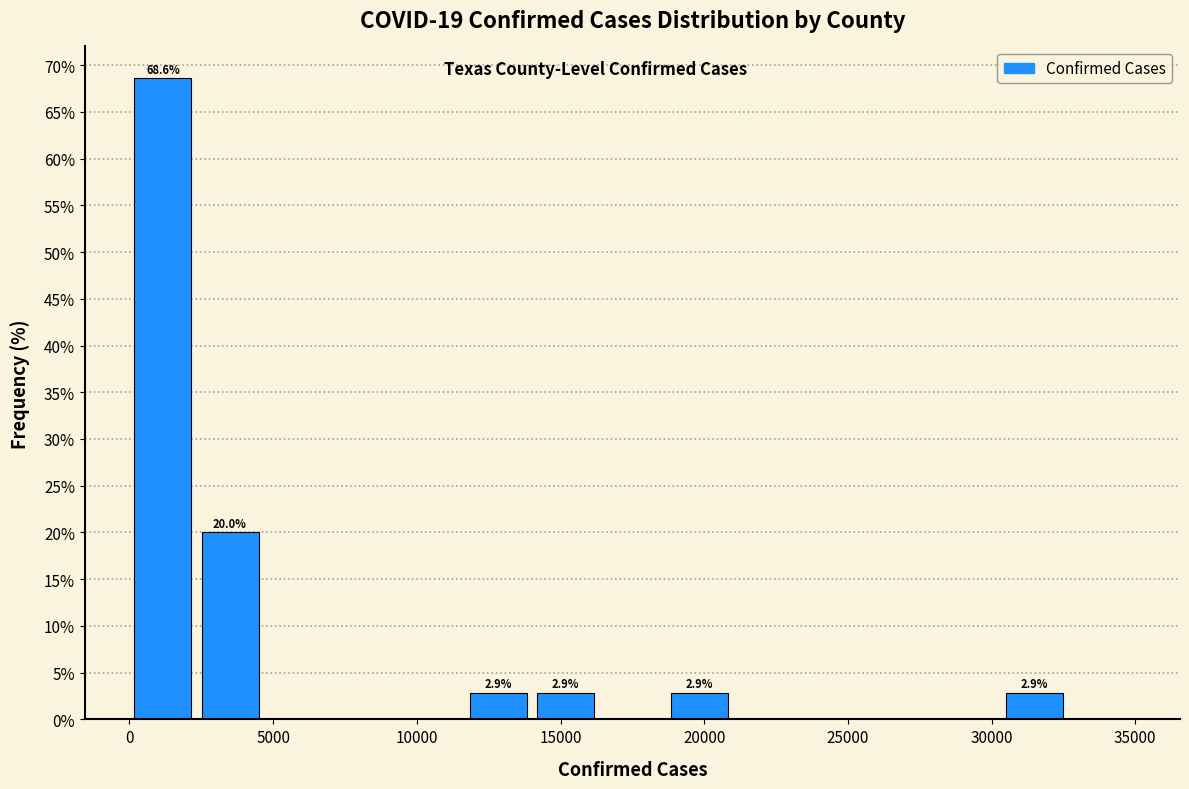

Over which range of the x-axis is the bar tallest?

0 to 2500